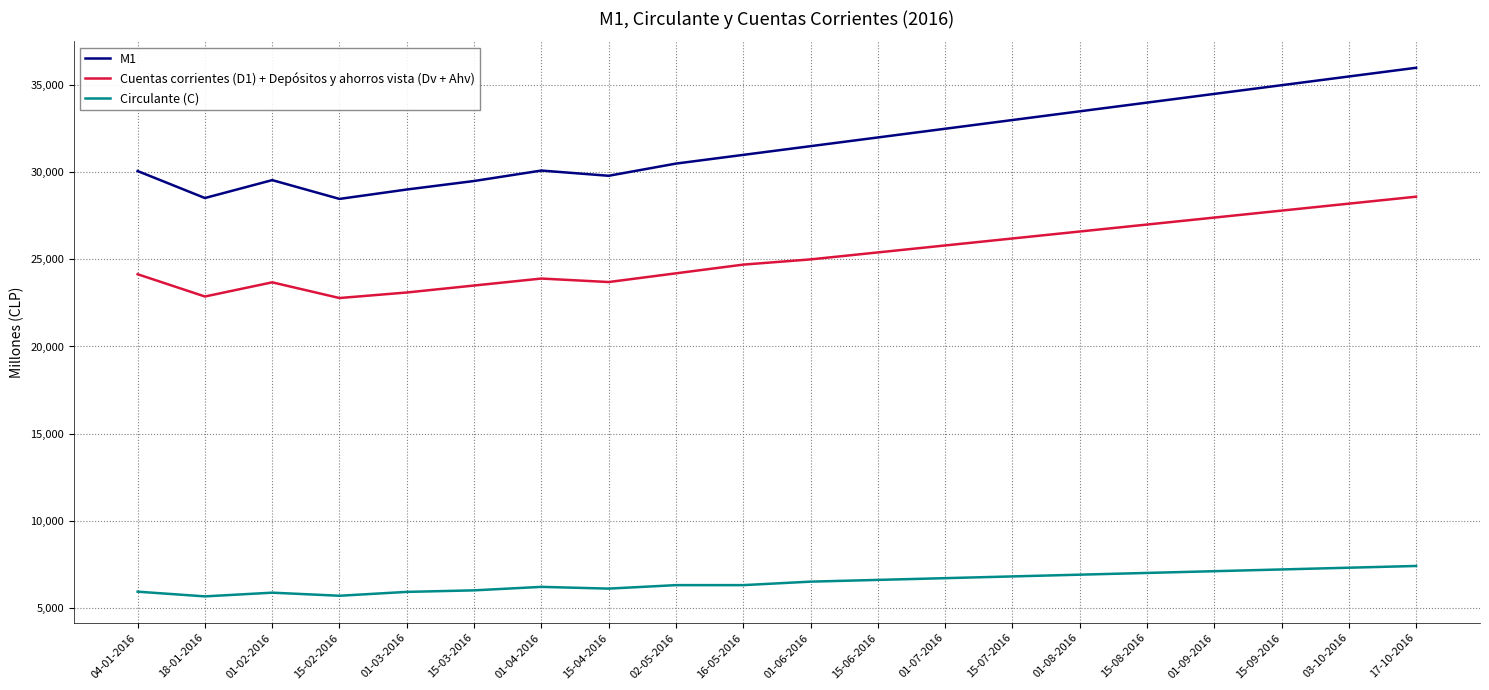

What is the minimum value for Circulante (C)?

5654